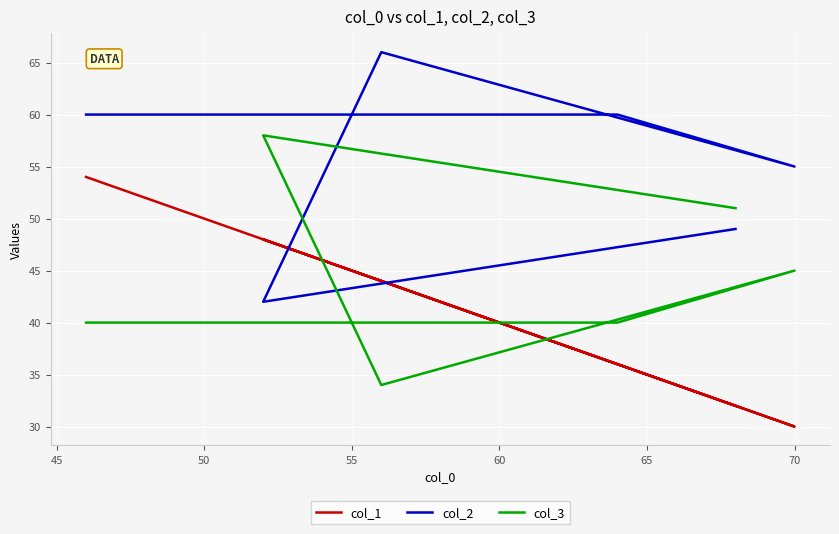

What is the sum of all col_2 values?

332